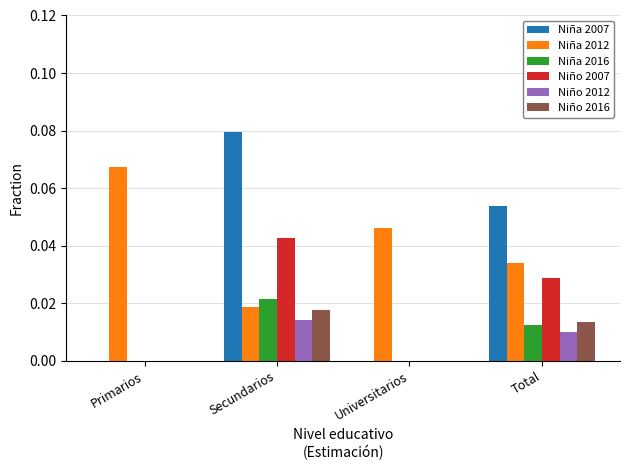

What are all the series names shown in the legend?

Niña 2007, Niña 2012, Niña 2016, Niño 2007, Niño 2012, Niño 2016